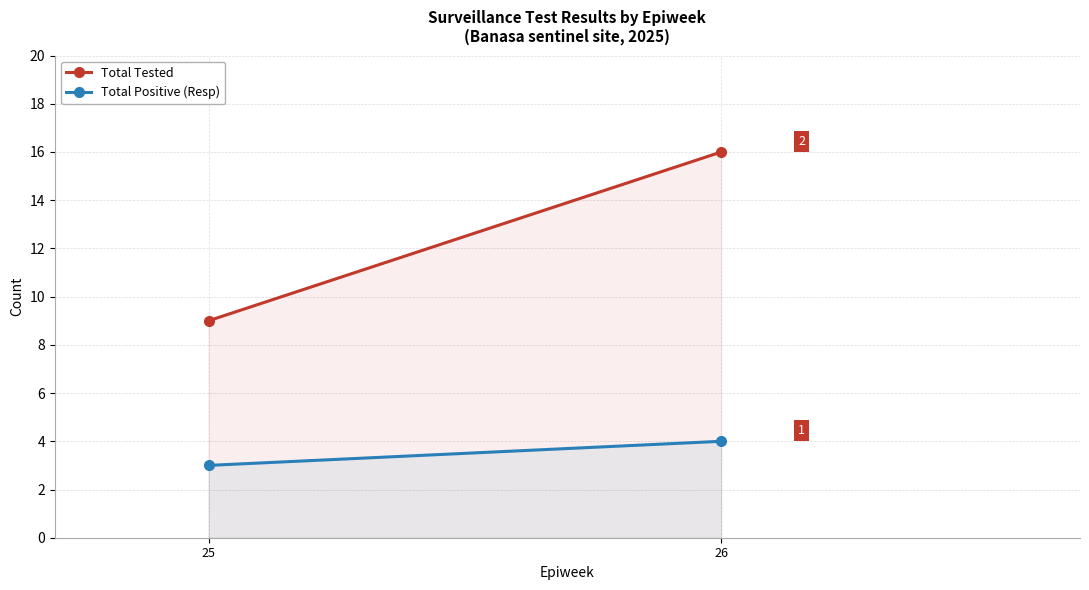

How many data points in Total Tested are less than 16?

1